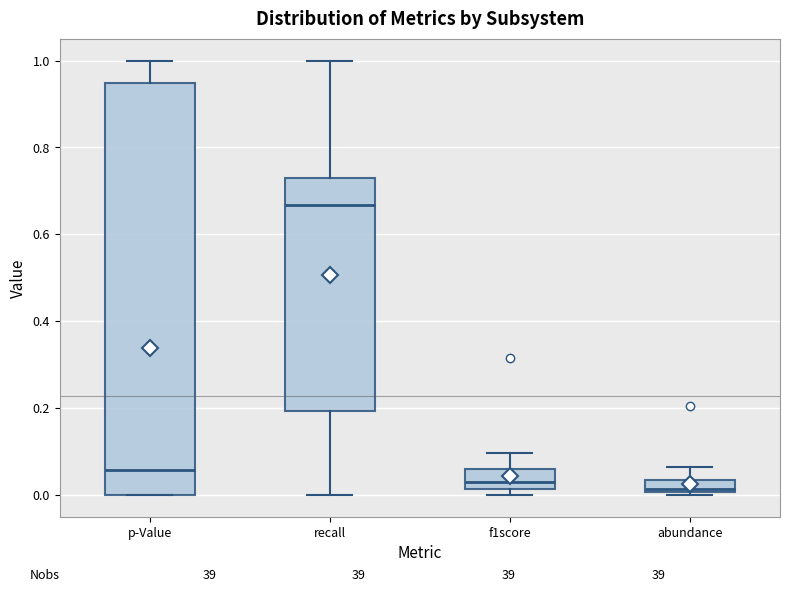

Which box is the tallest, from its lower edge to its upper edge?

p-Value